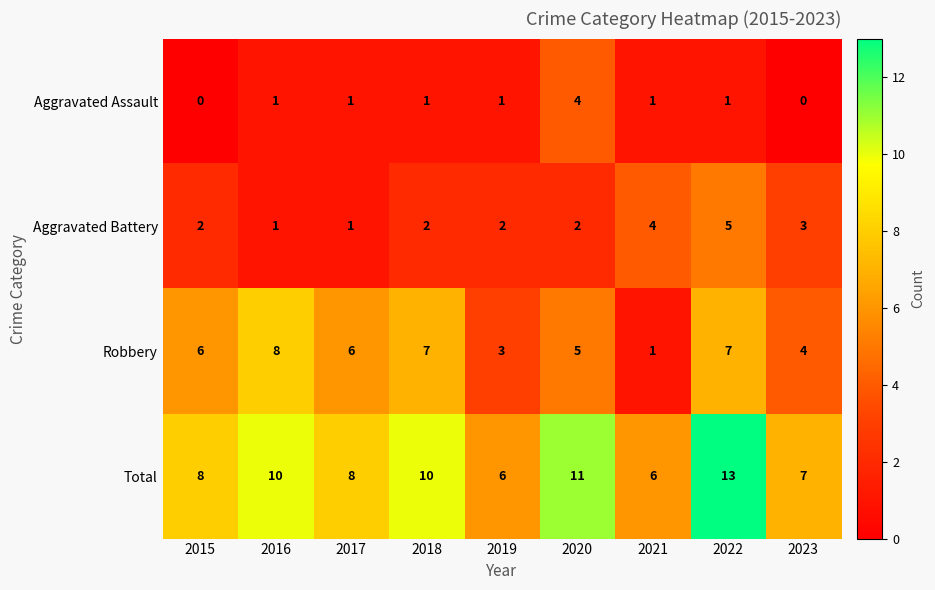

How many data points in Total are less than 8?

3